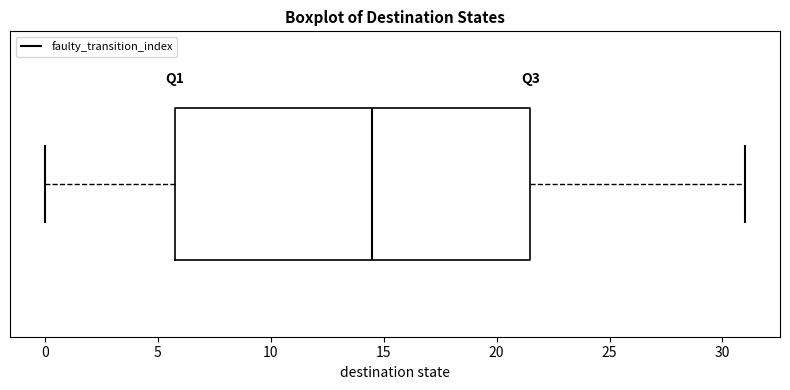

Where is the right edge of the box on the x-axis? The values are not printed on the chart, so give them approximately, as read against the axis.

21.5